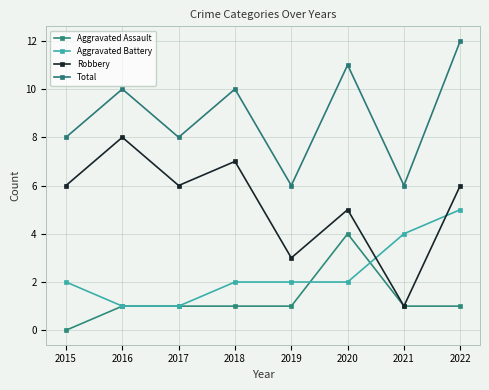

Between 2015 and 2018, which series saw the biggest shift?

Total